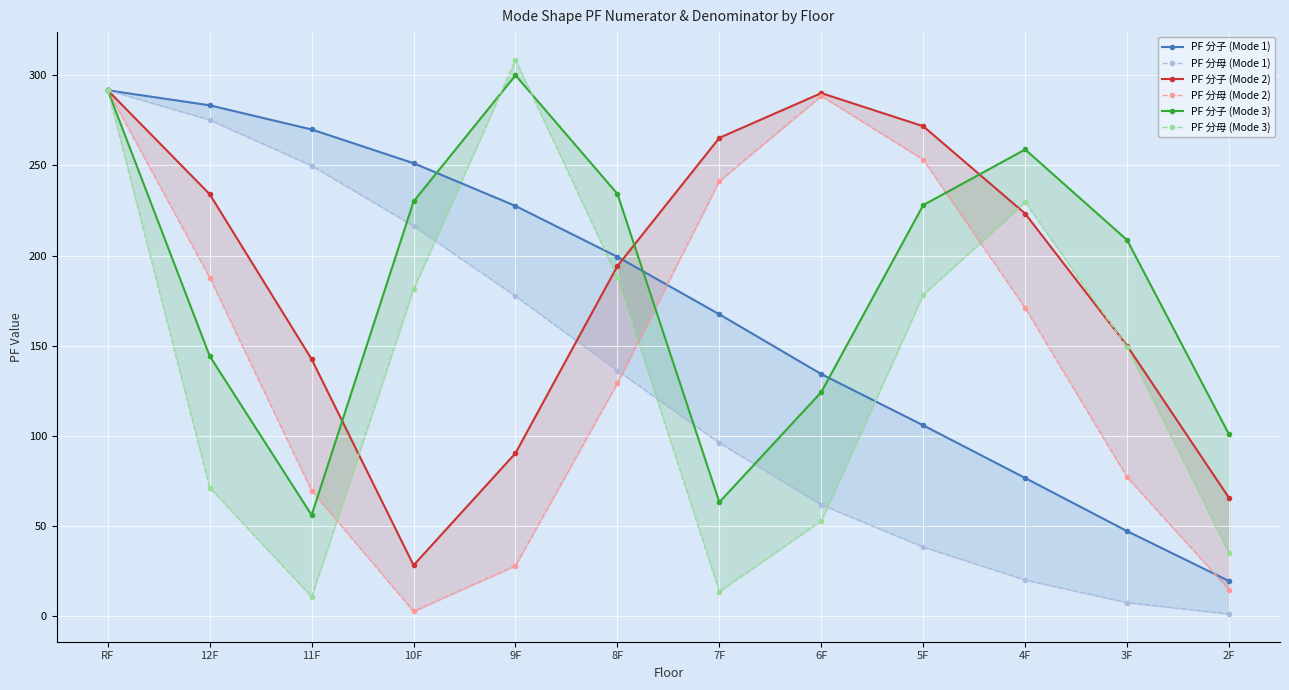

Reading left to right, what are all the values shown in this chart?

PF 分子 (Mode 1): 291.6	283.3	269.9	251.2	227.5	199.3	167.4	134.3	105.9	76.7	47.2	19.6
PF 分母 (Mode 1): 291.6	275.2	249.8	216.4	177.5	136.2	96.1	61.9	38.4	20.2	7.7	1.3
PF 分子 (Mode 2): 291.6	234.0	142.6	28.3	90.5	194.2	265.3	290.0	271.7	223.2	150.0	65.6
PF 分母 (Mode 2): 291.6	187.8	69.7	2.8	28.1	129.4	241.3	288.5	253.1	170.9	77.2	14.8
PF 分子 (Mode 3): 291.6	144.3	56.2	230.0	299.9	234.2	63.3	124.4	228.0	258.8	208.6	100.8
PF 分母 (Mode 3): 291.6	71.4	10.8	181.4	308.5	188.1	13.7	53.0	178.2	229.7	149.2	34.9